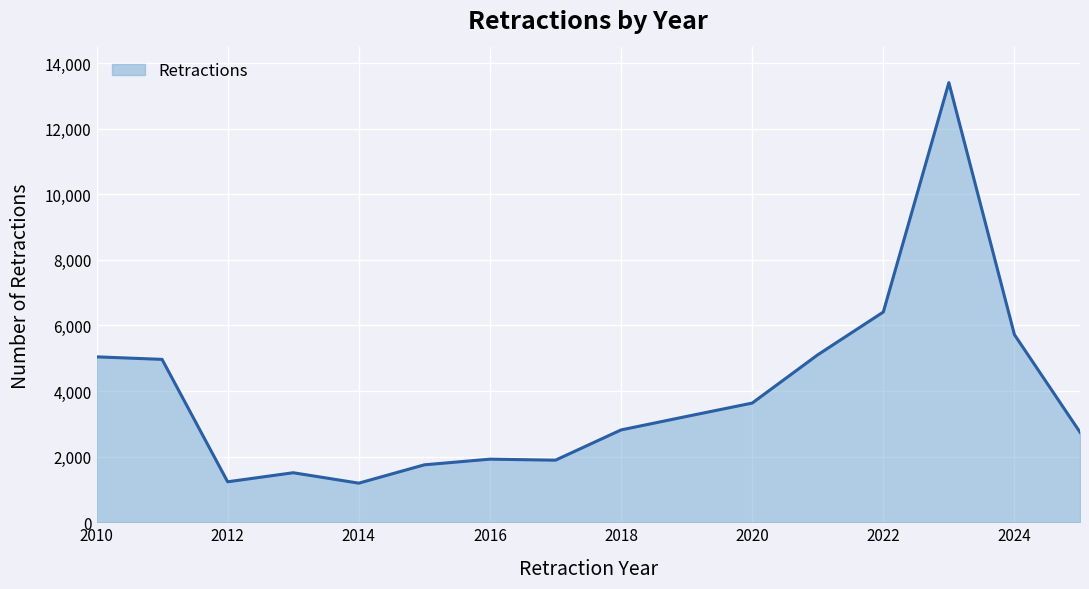

What is the minimum value shown in the chart?

1192